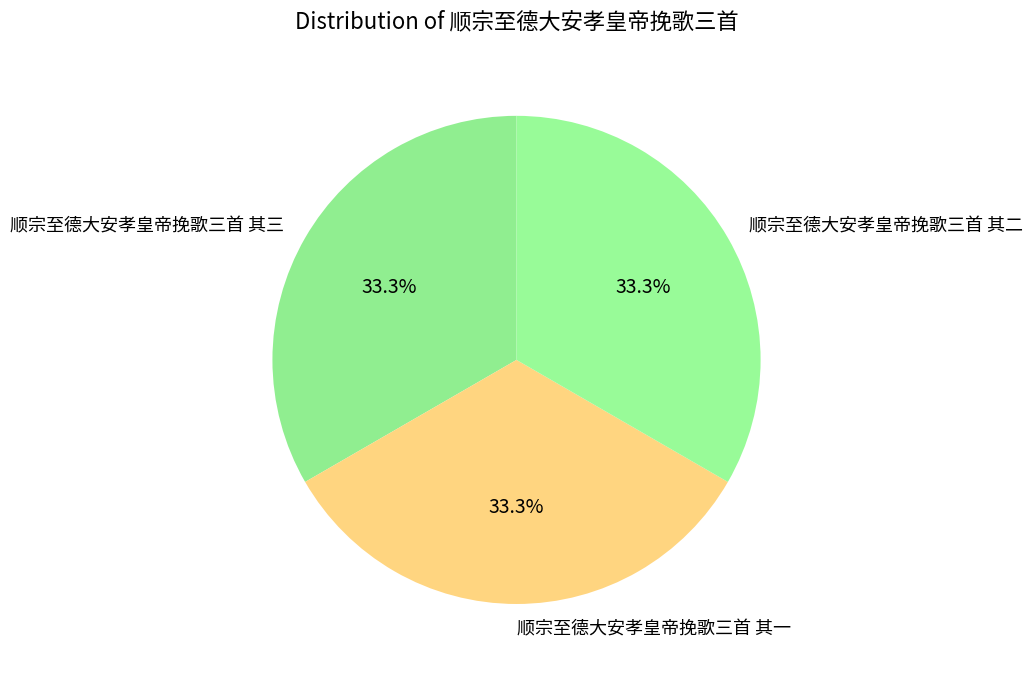

Count the number of slices in the pie.

3